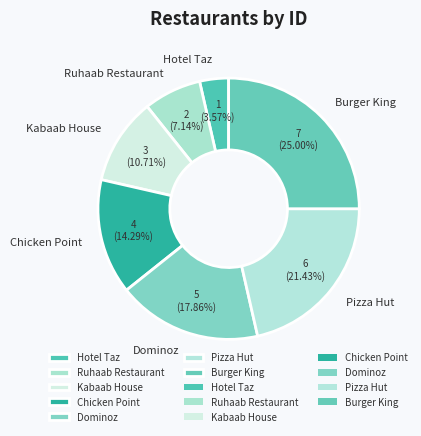

To the nearest percent, what is the average slice percentage?

14%